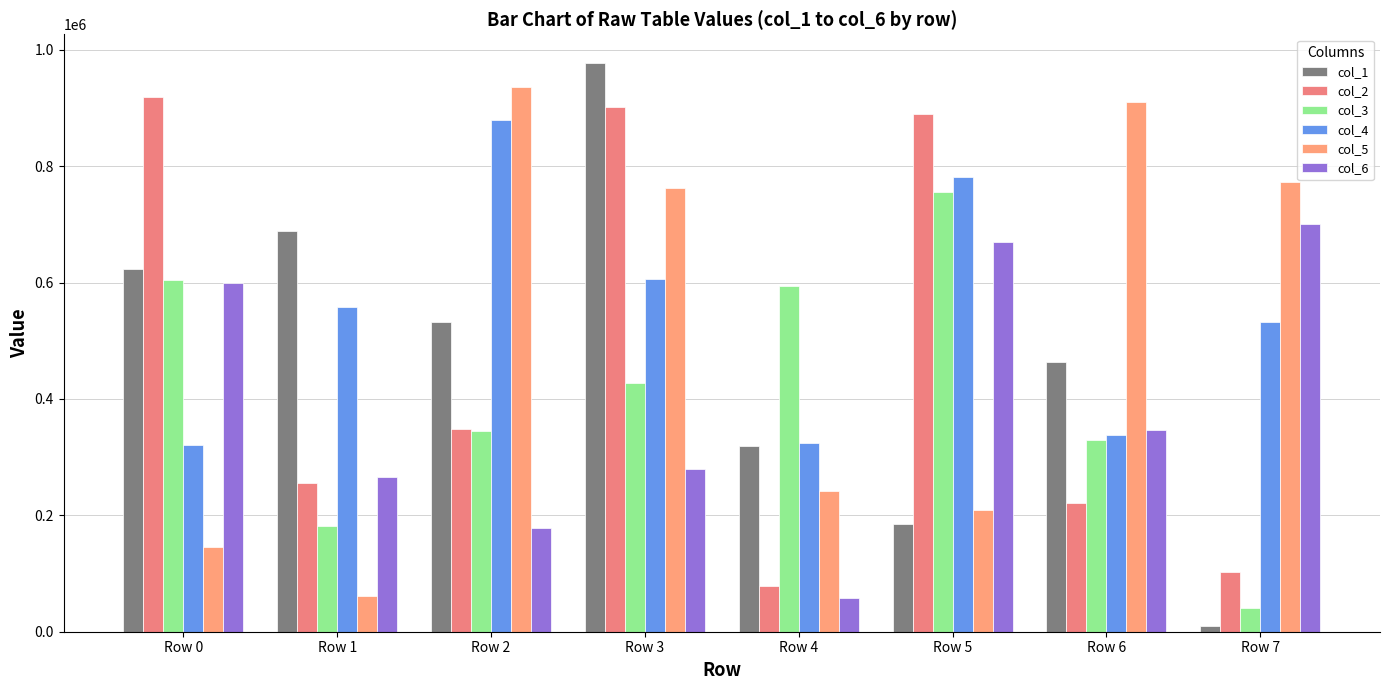

How many groups of bars are there?

8